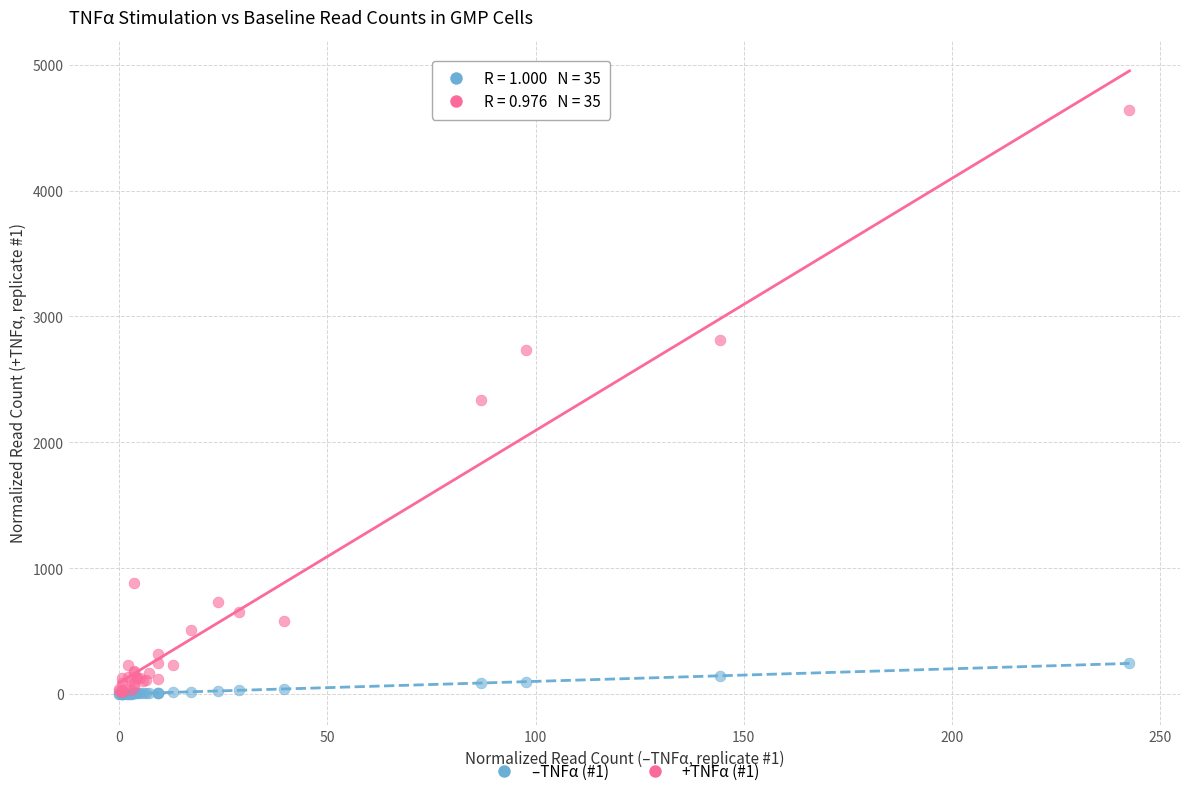

Which series reaches the maximum Y coordinate?

+TNFα (#1)